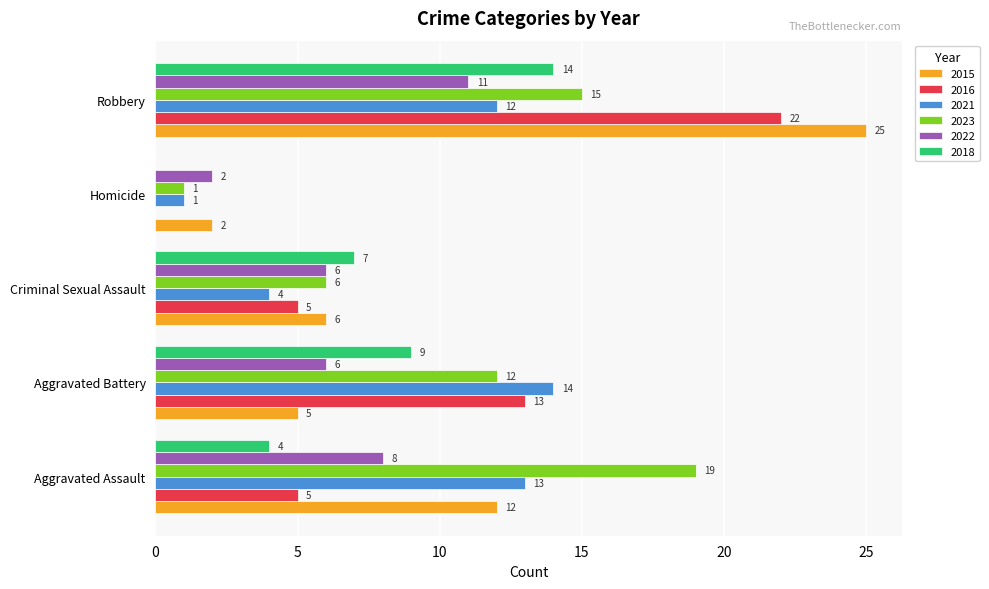

How many 2016 values are between 5 and 13?

3